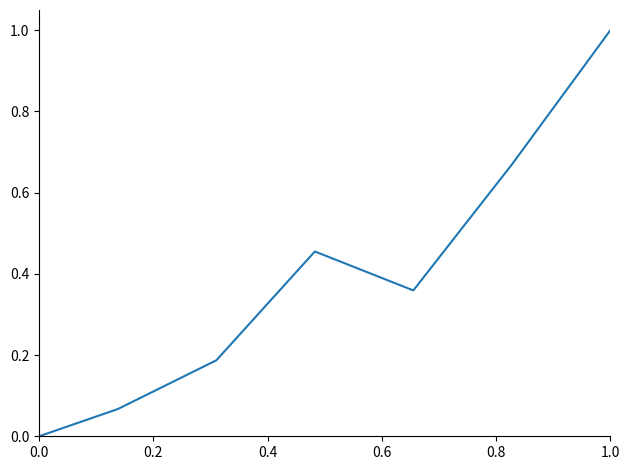

How many interior local valleys (lower than both neighbors) does the data have?

1